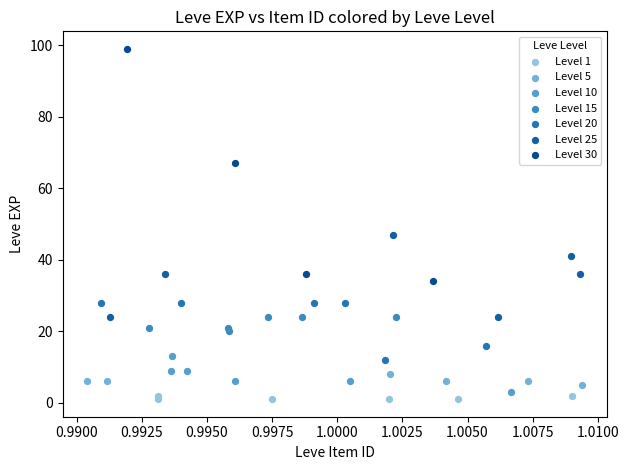

Which series reaches the minimum Y coordinate?

Level 1